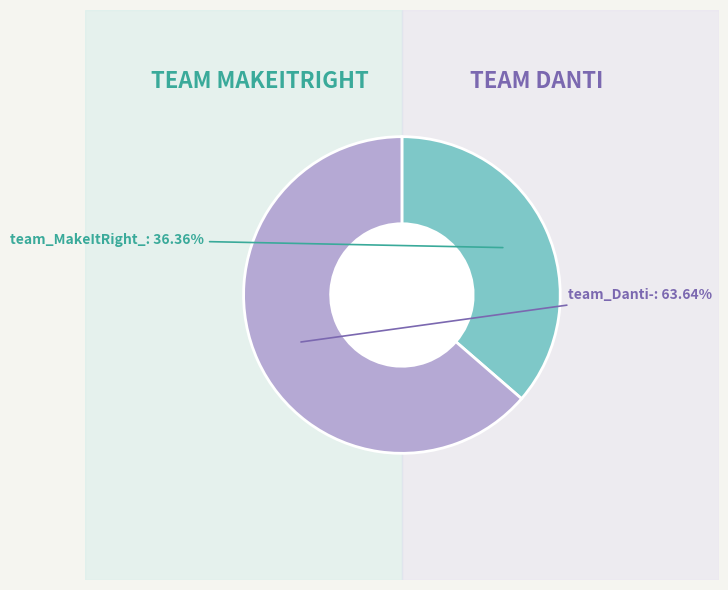

What portion of the pie excludes team_Danti-?

36.4%